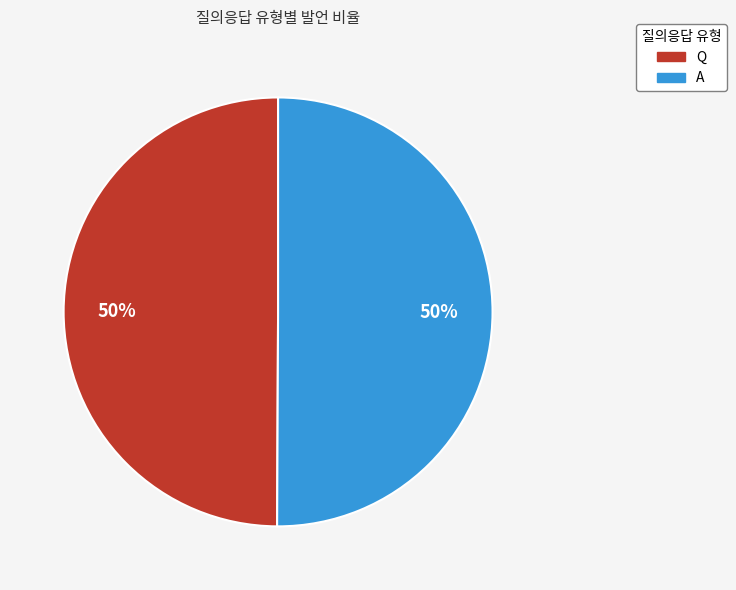

How many slices are in this pie chart?

2